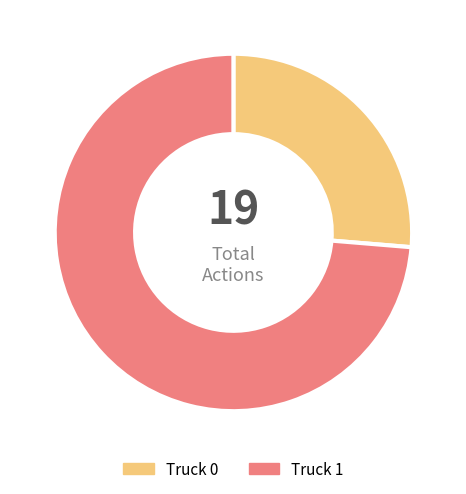

Is it true that Truck 0 is 14% of the pie?

False